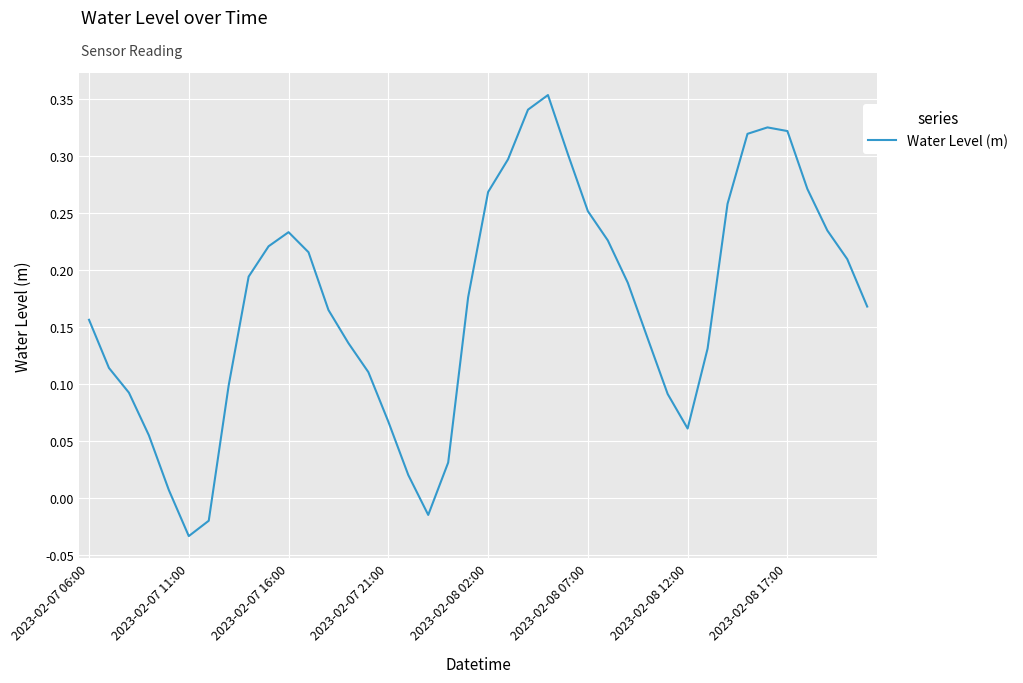

Does the chart display data point markers on the line(s)?

No